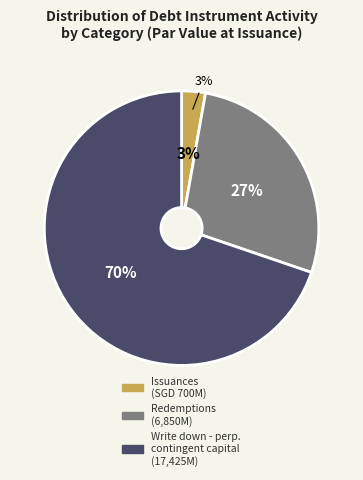

Rank the categories by value from highest to lowest.

Write down - perpetual contingent capital, Redemptions, Issuances